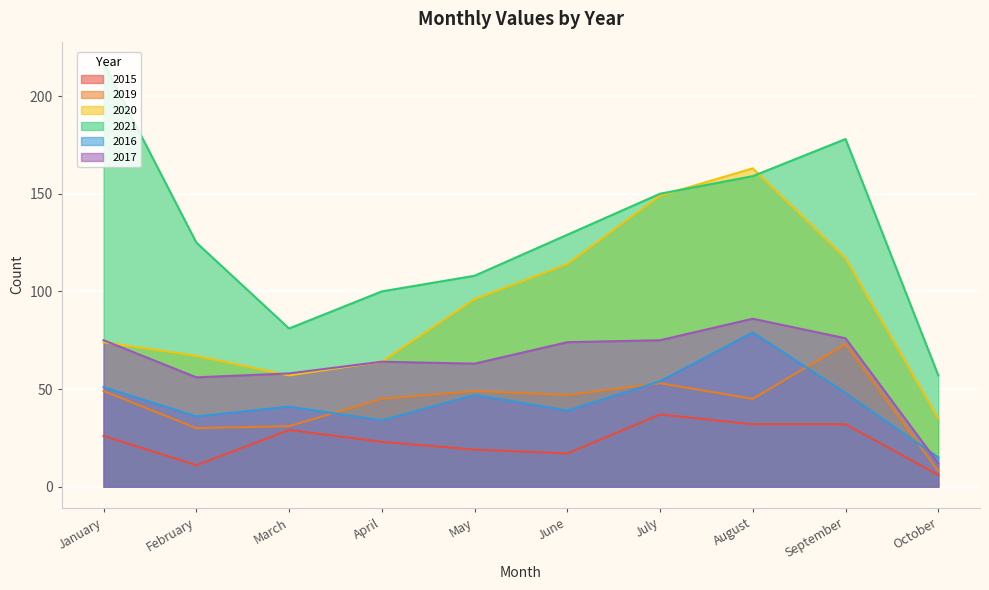

Which category has the lowest value across all series?

October